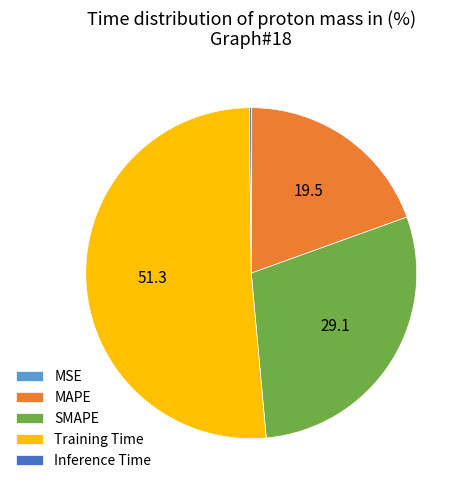

Between Training Time and MAPE, which is larger?

Training Time